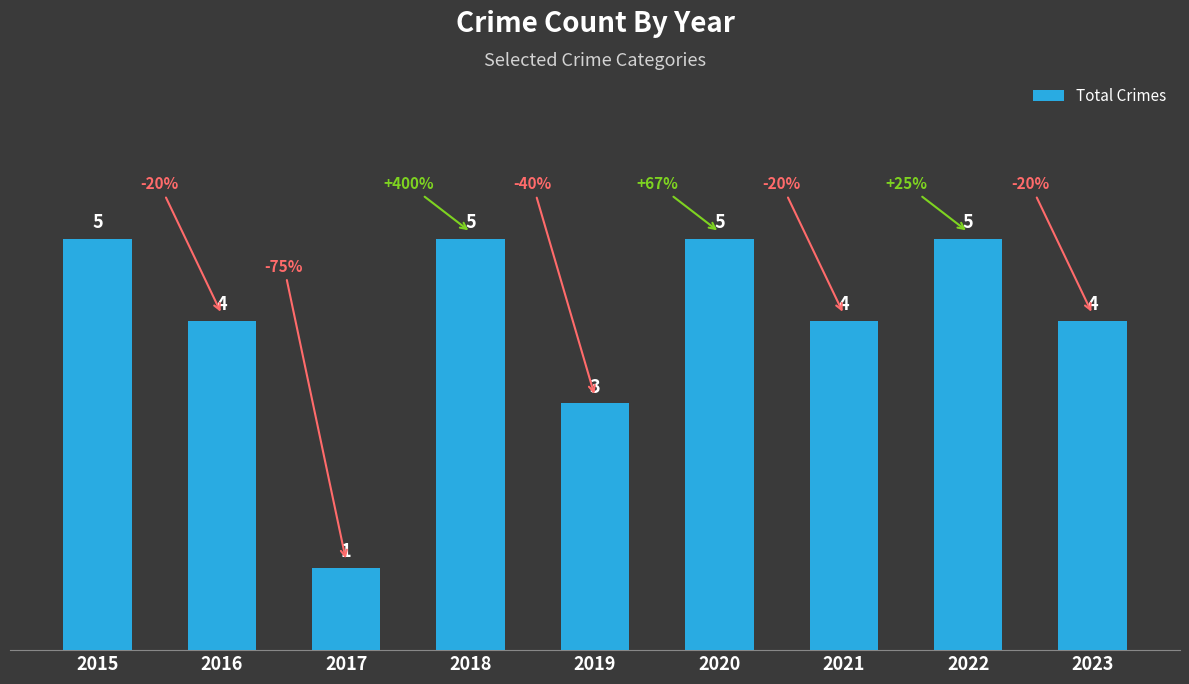

Reading left to right, extract all data points from this chart.

5	4	1	5	3	5	4	5	4